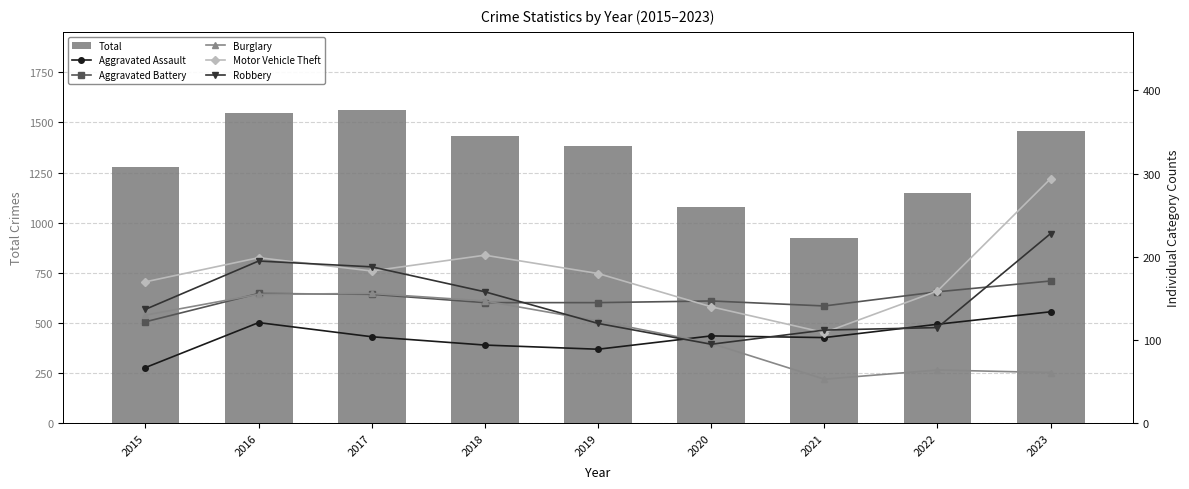

What is the difference between the maximum and second lowest values in the Robbery series?

116